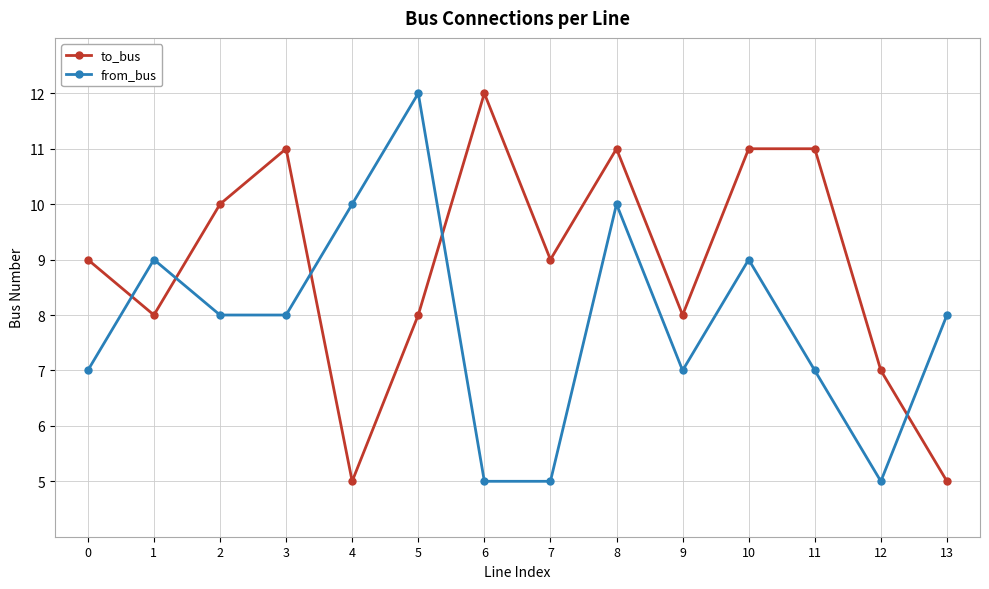

What is the highest value of the from_bus series?

12